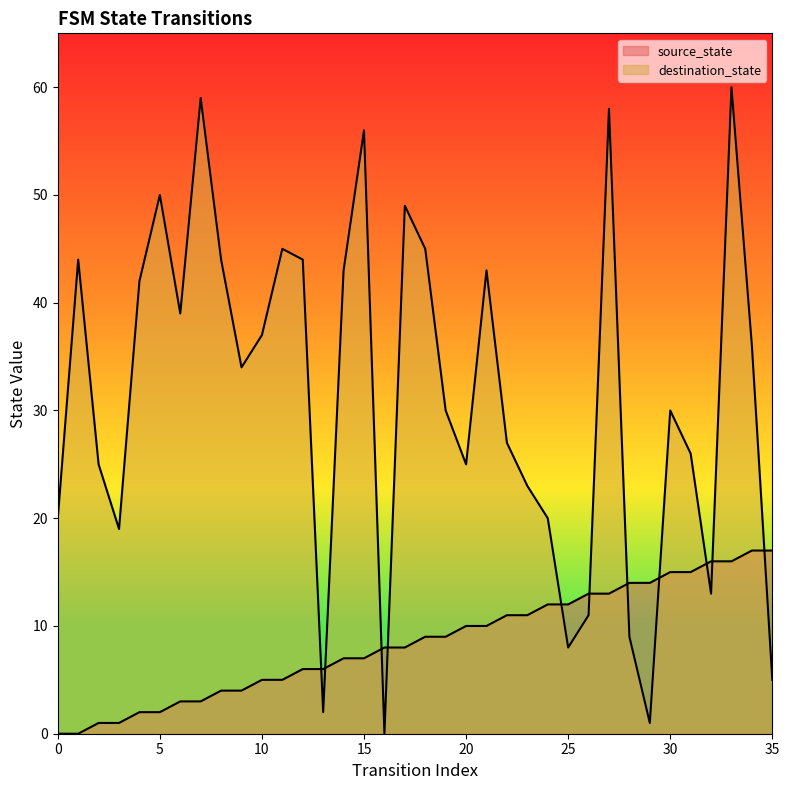

The value of source_state at 35 is 17. True or false?

True